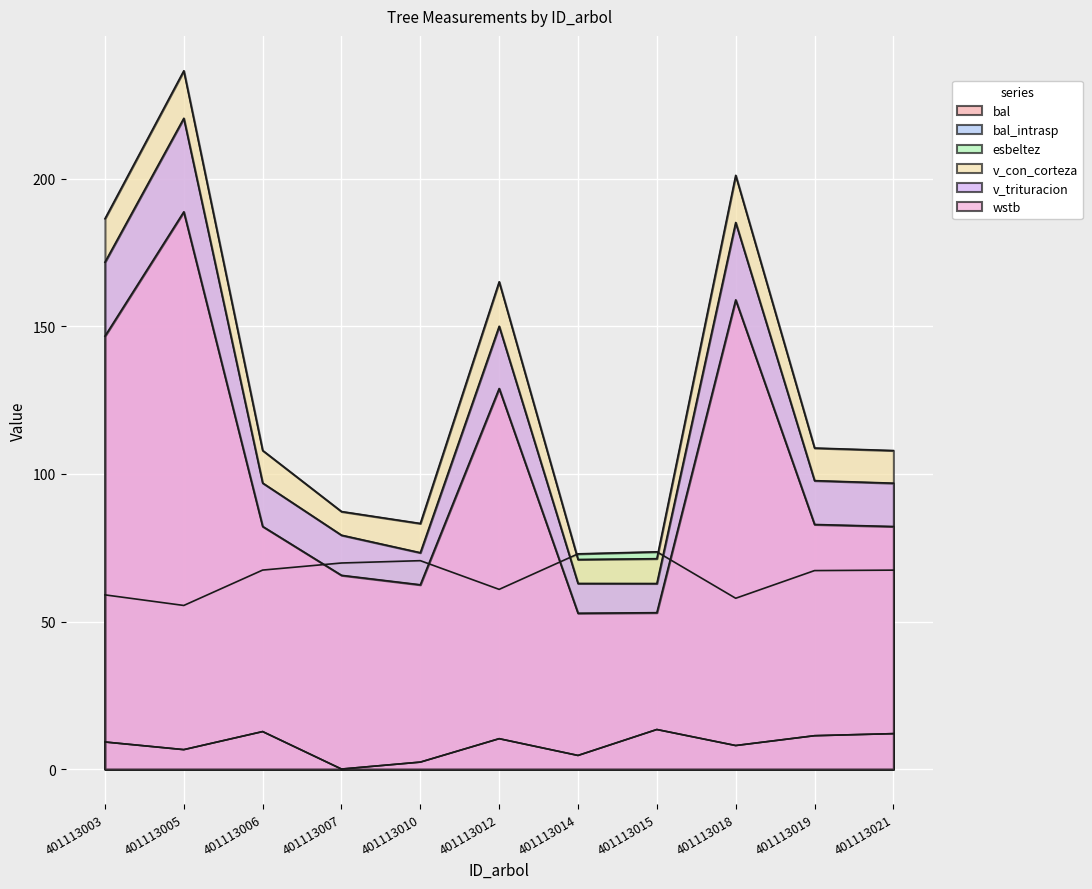

Which series has the largest total across all categories?

v_con_corteza